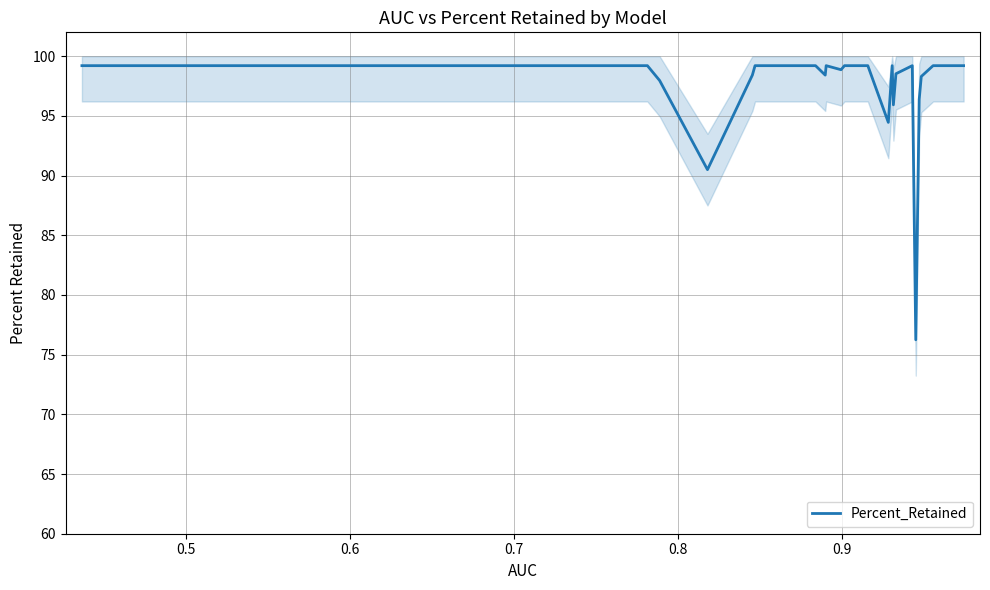

What is the minimum value shown in the chart?

76.2